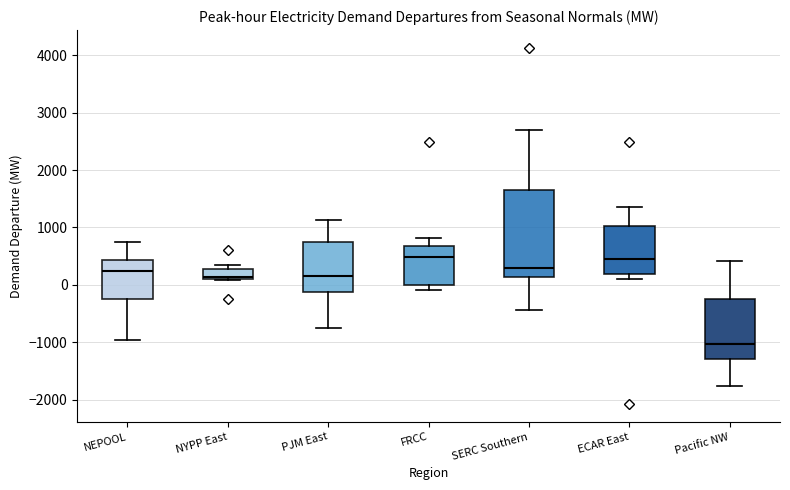

Where is the lower edge of the box for ECAR East on the y-axis? The values are not printed on the chart, so give them approximately, as read against the axis.

200